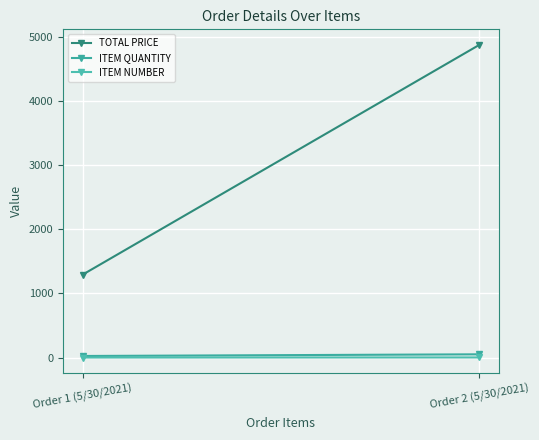

What is the difference between the highest and lowest values at Order 2 (5/30/2021)?

4871.1